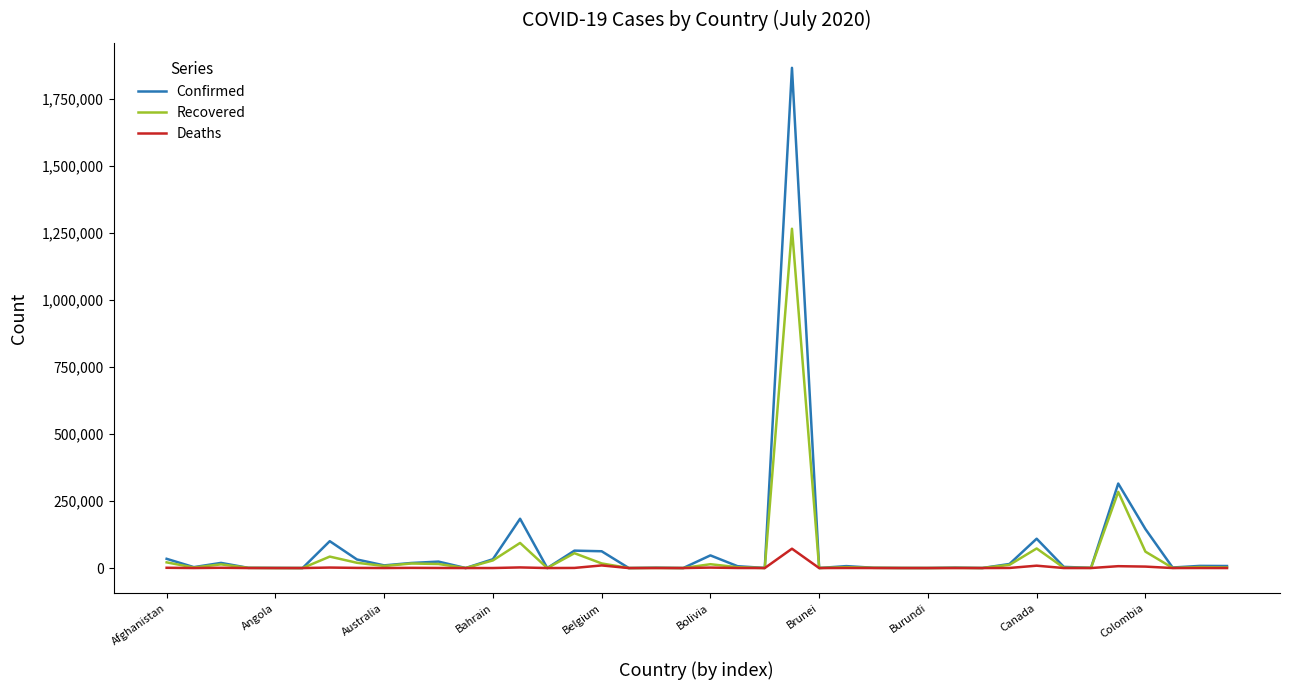

Which series has the largest total across all categories?

Confirmed